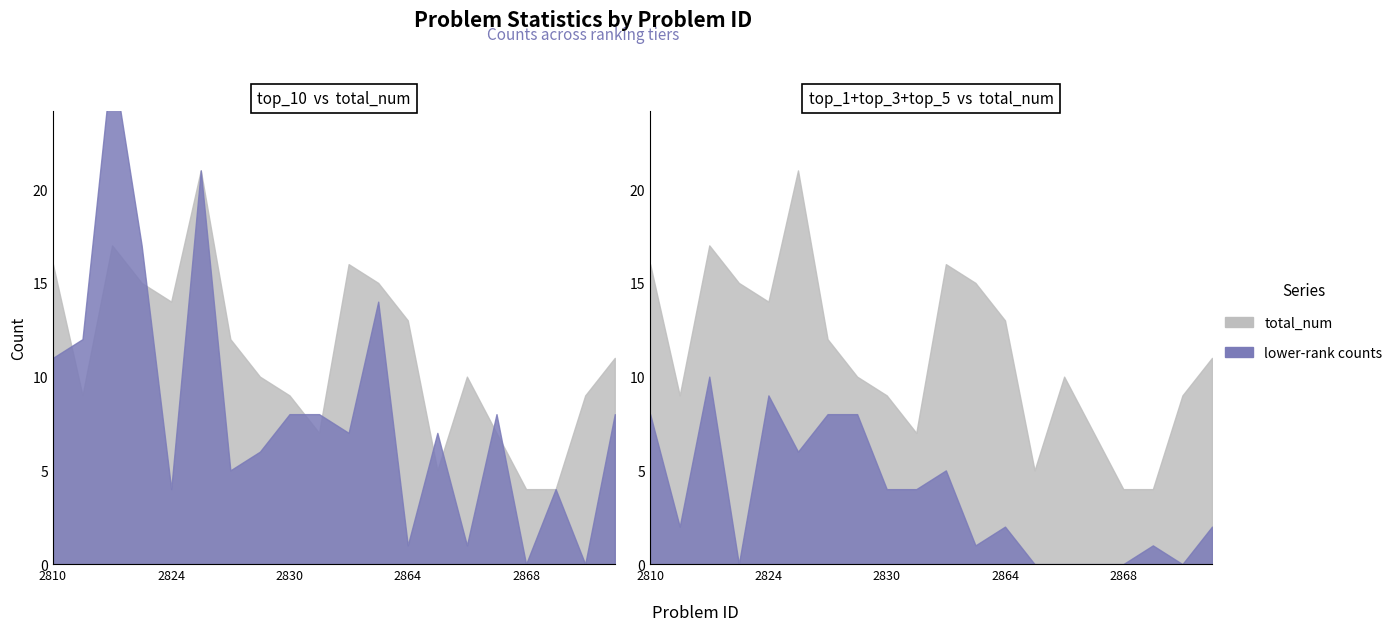

At which label does total_num reach its minimum?

2868